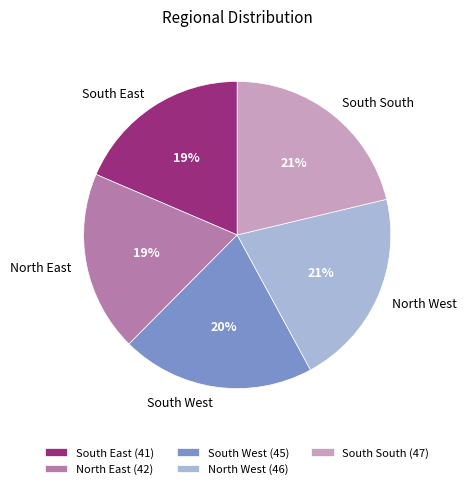

Is it true that South South is 34% of the pie?

False